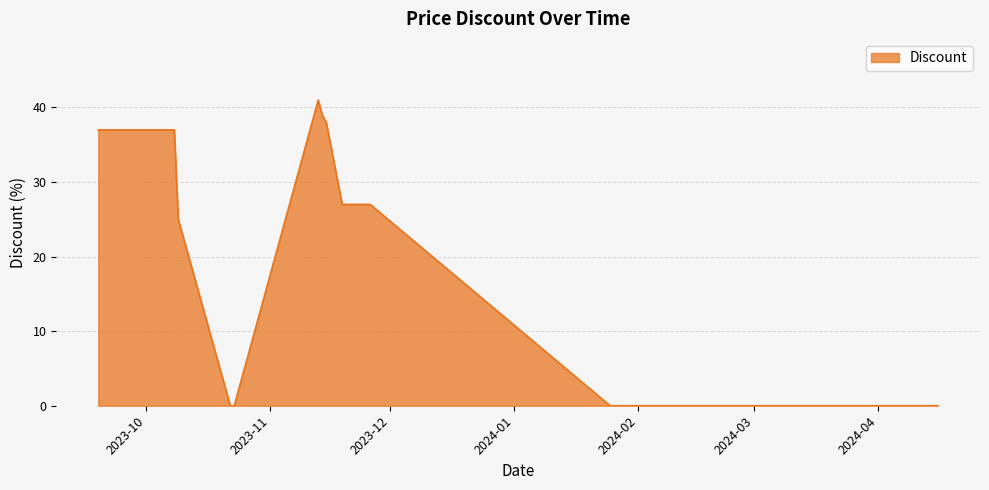

What is the difference between the maximum and minimum values?

41